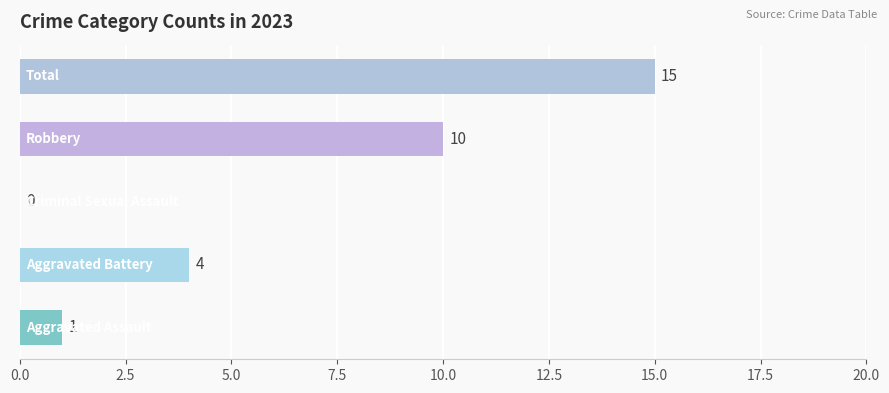

What is the greatest value displayed?

15